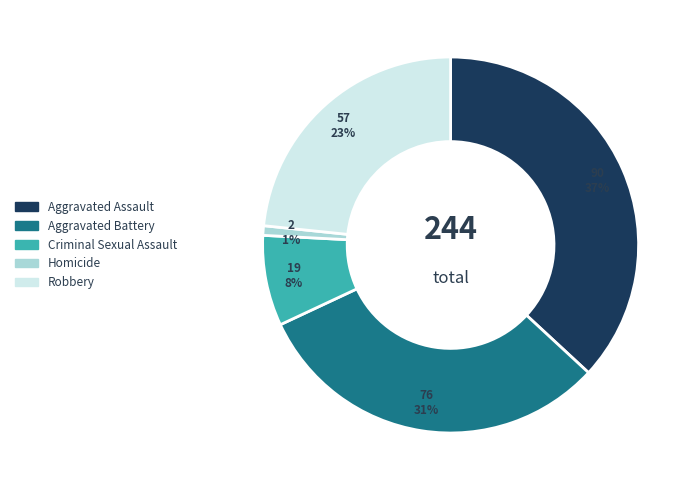

Which slice is the largest?

Aggravated Assault